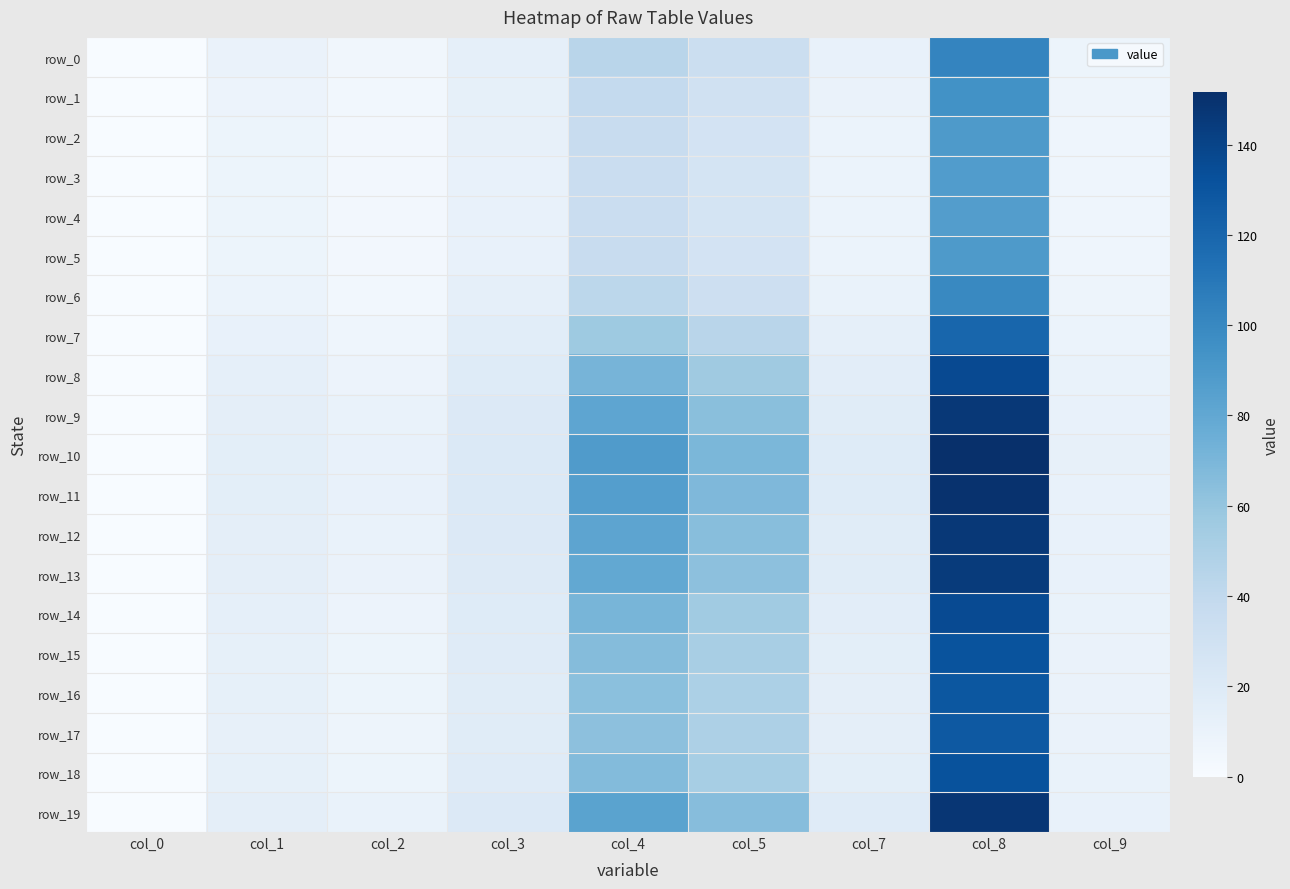

Read the row_0 value at col_3.

13.5